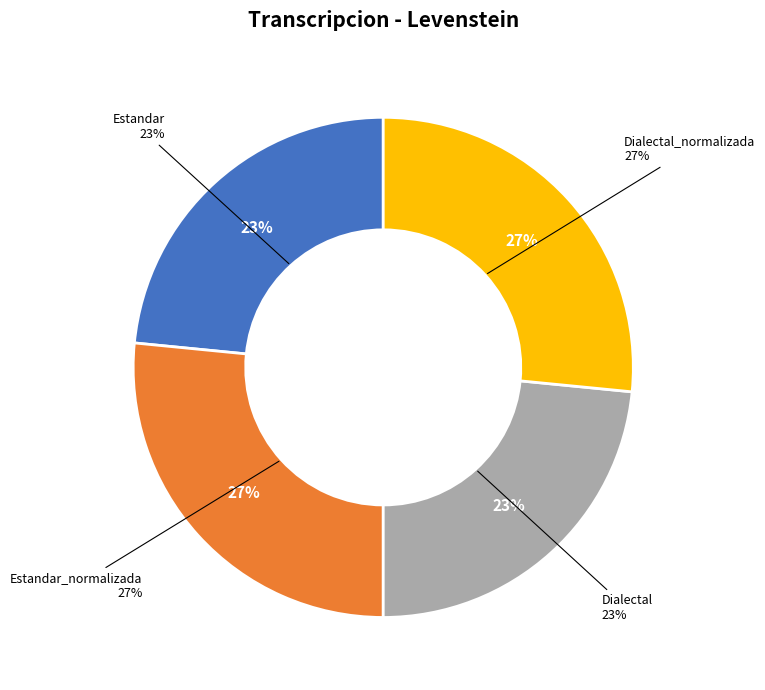

What portion of the pie excludes Estandar?

76.6%